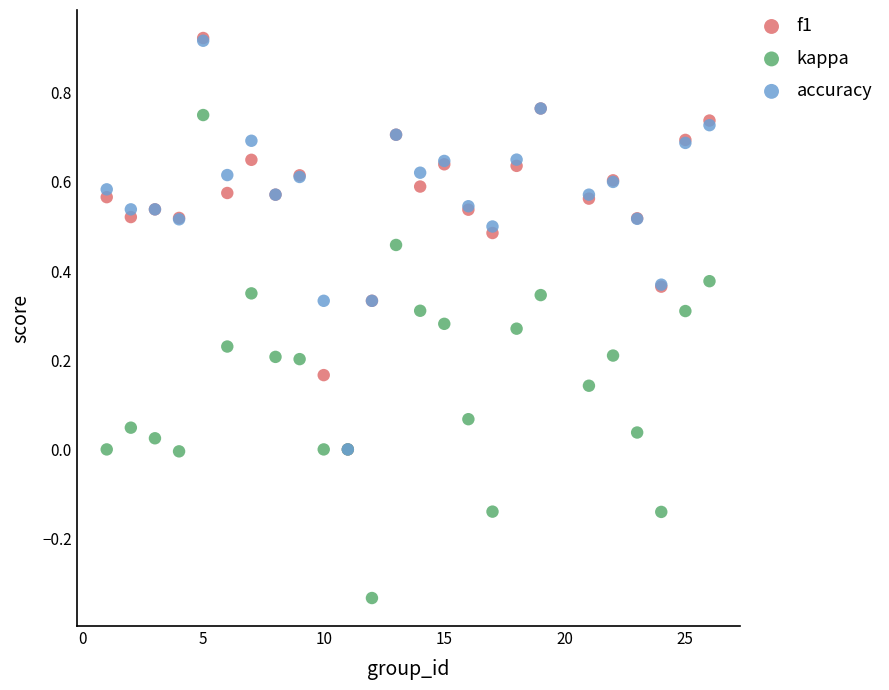

What are all the series names shown in the legend?

f1, kappa, accuracy